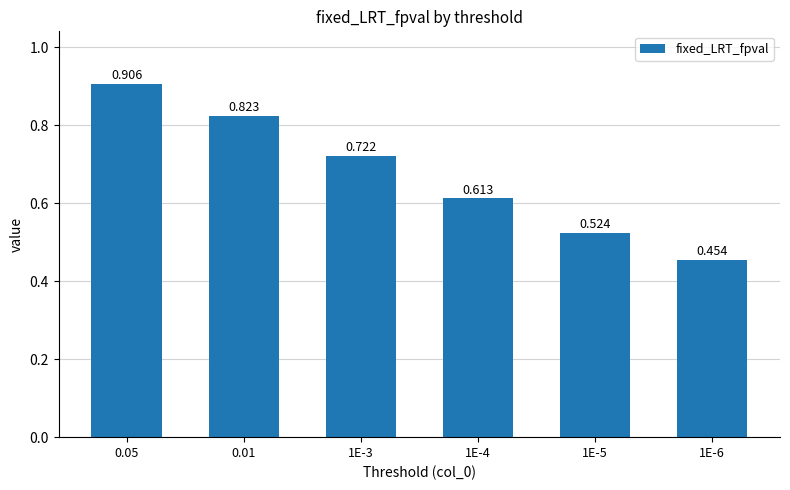

The value at 1E-5 is 0.5. True or false?

True